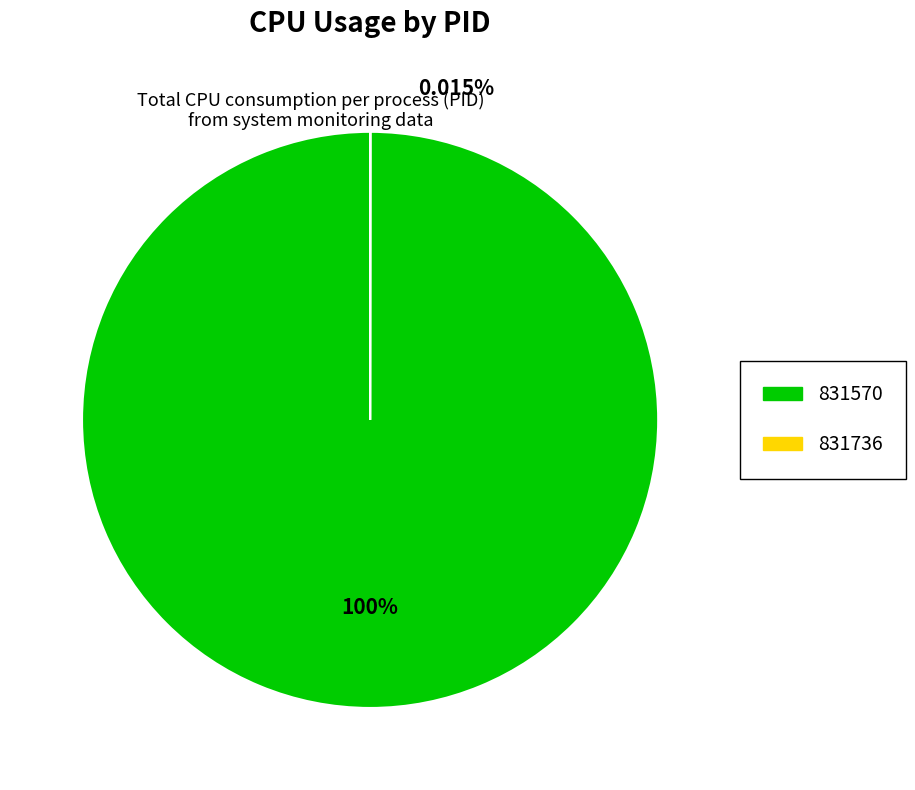

Between 831736 and 831570, which is larger?

831570